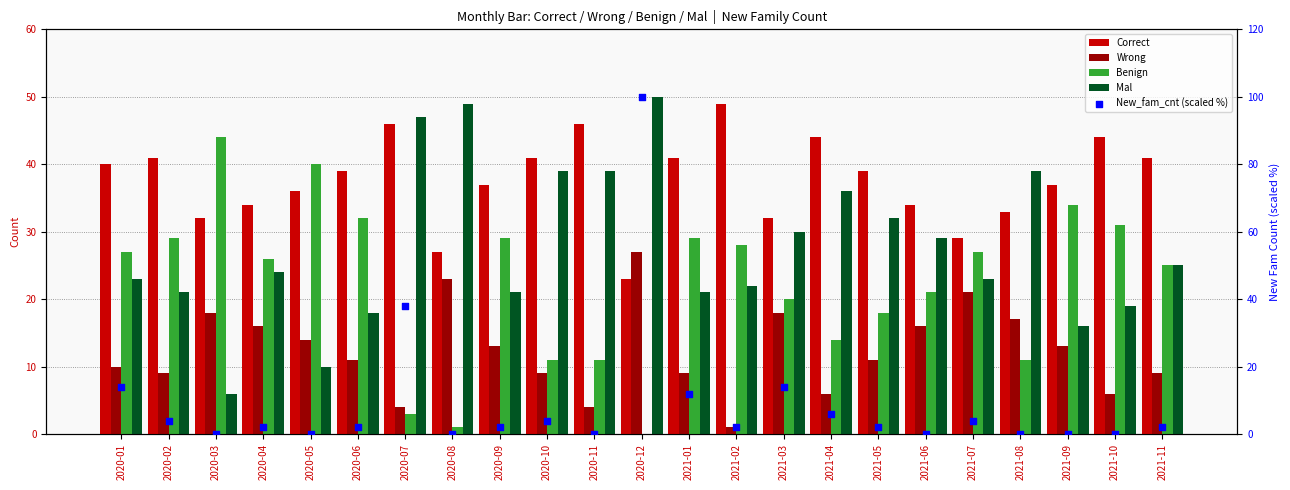

Which series has the largest total across all categories?

Correct